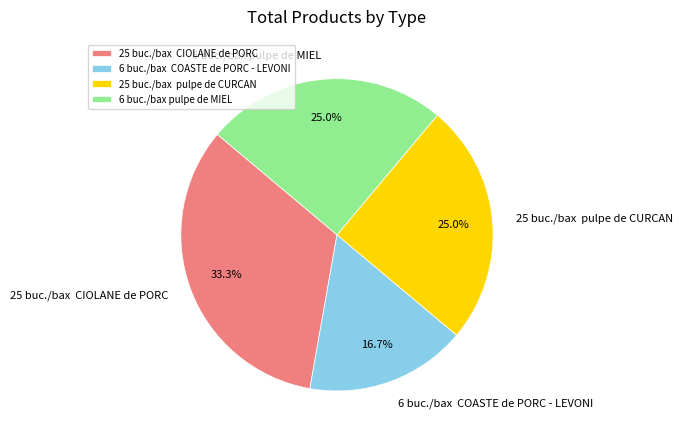

Approximately how many times larger is the value at 6 buc./bax COASTE de PORC - LEVONI compared to 25 buc./bax pulpe de CURCAN?

0.7